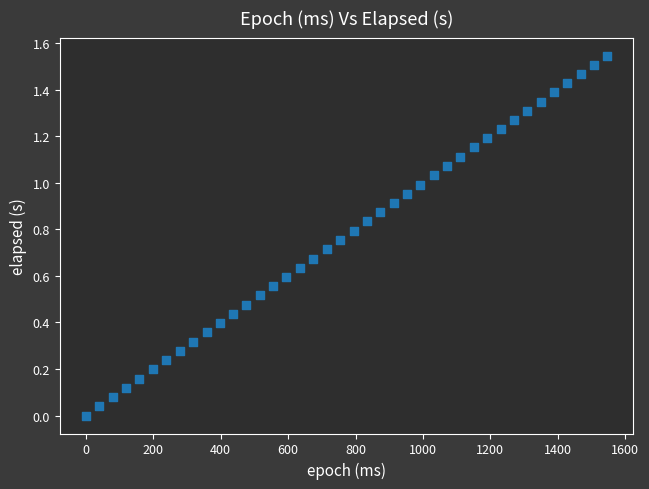

What is the range of X values (max minus min)?

1547.0